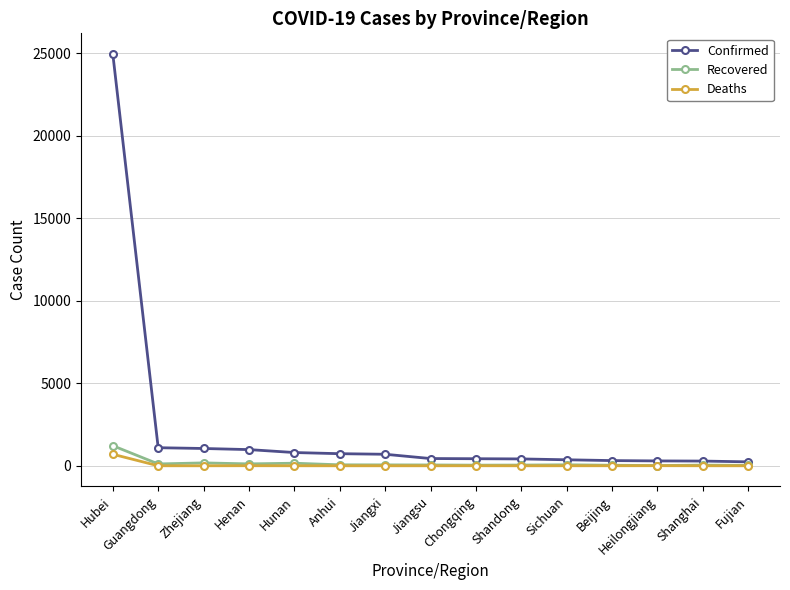

True or false: Recovered has more than 1 interior local peaks.

True